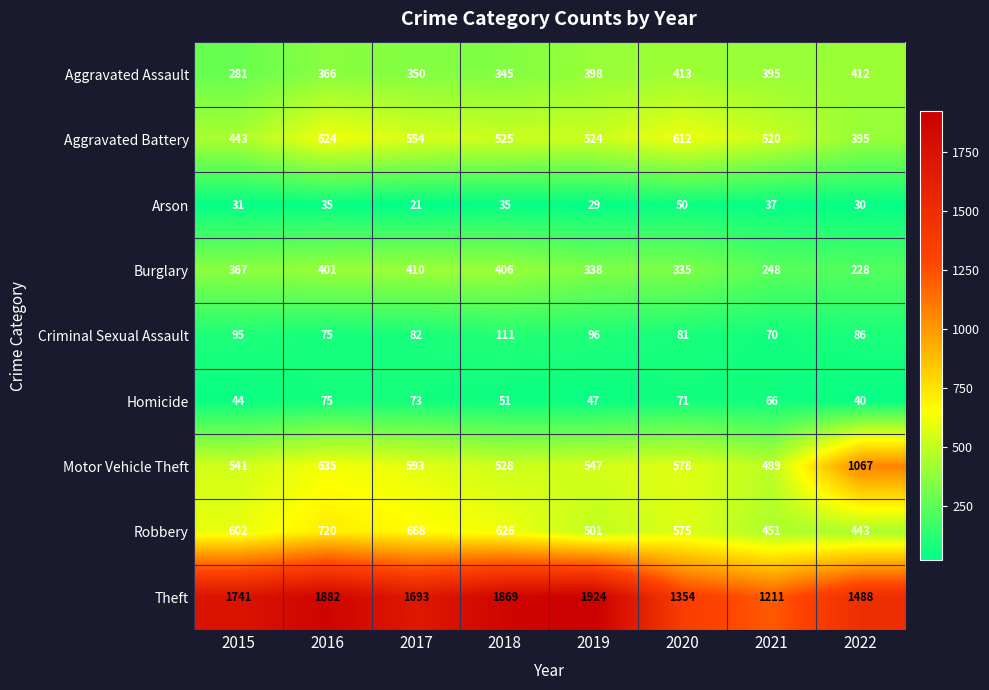

Between 2015 and 2022, which series saw the biggest shift?

Motor Vehicle Theft